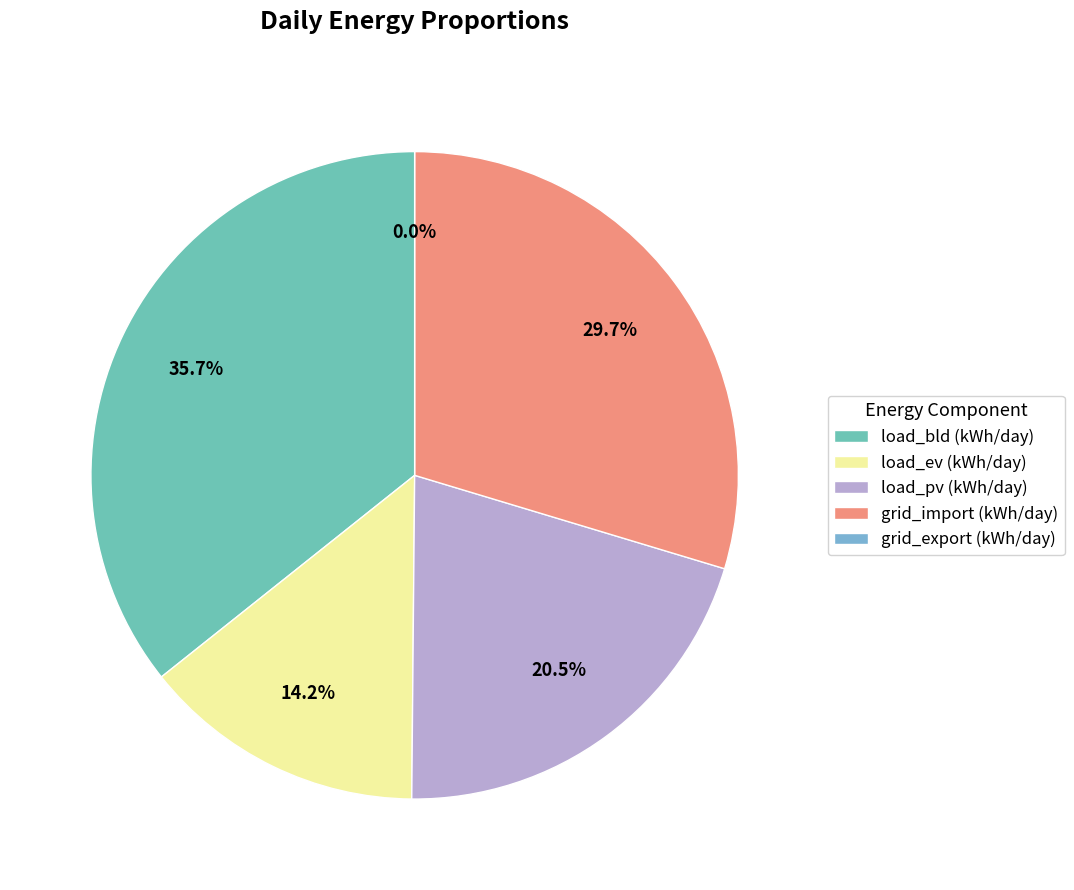

What is the change in value from load_bld (kWh/day) to load_pv (kWh/day)?

-816.7